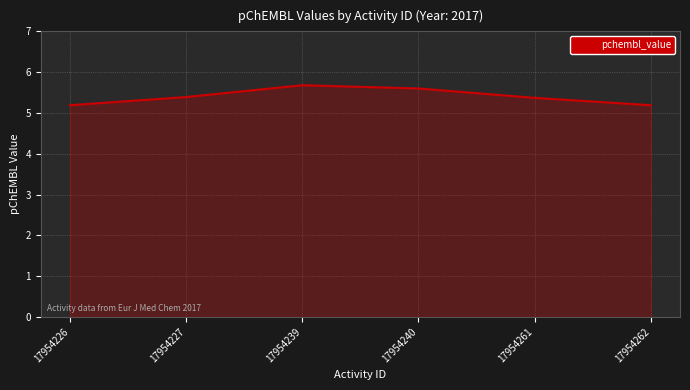

What is the maximum value shown in the chart?

5.7